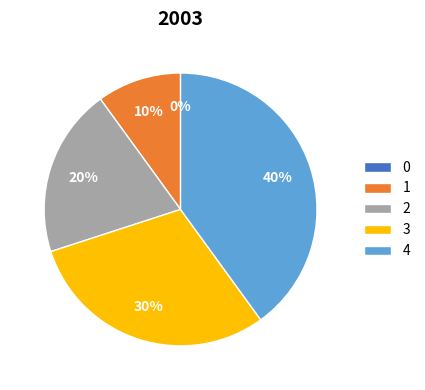

How many segments does this pie chart have?

5